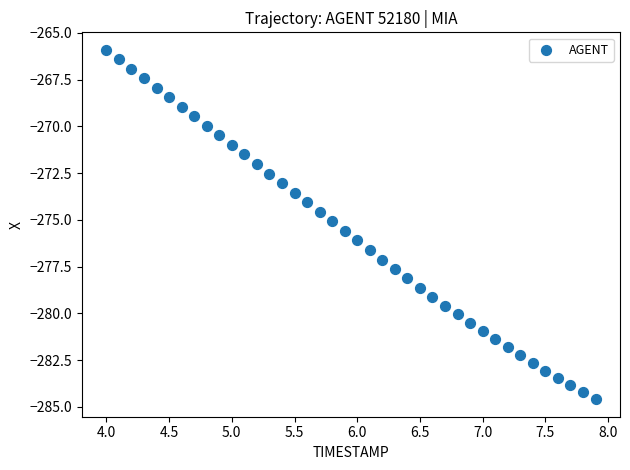

What is the range of Y values (max minus min)?

18.7